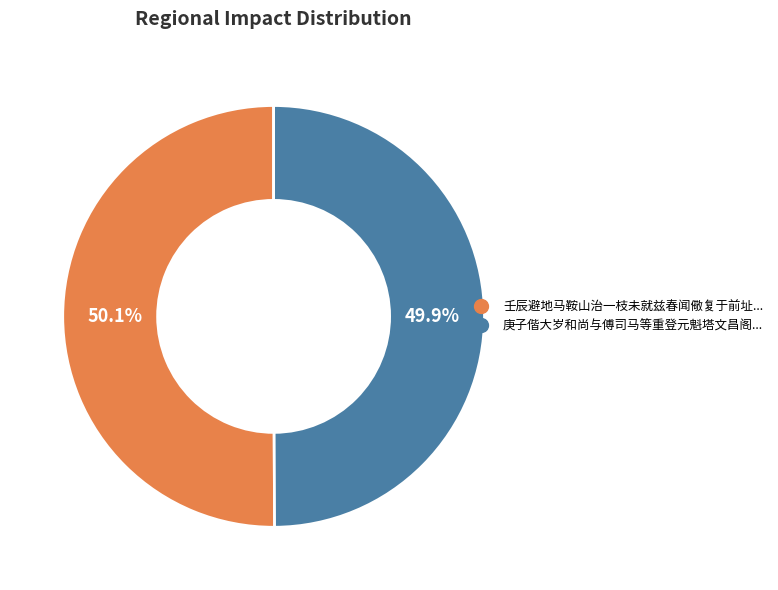

Is there a majority slice in this chart?

Yes